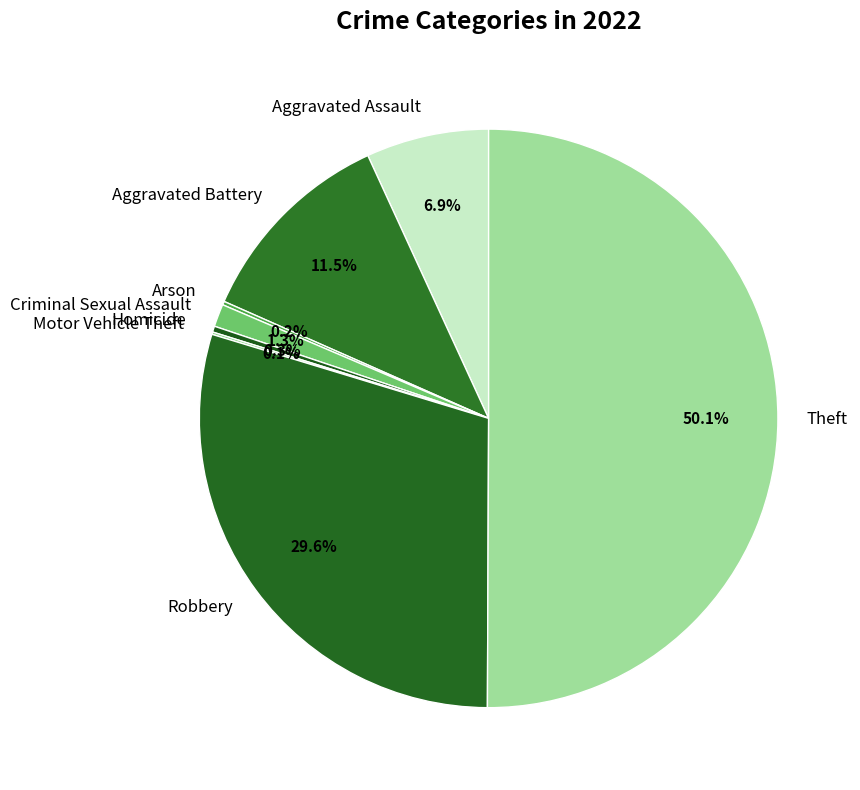

What is the largest slice in the pie chart?

Theft